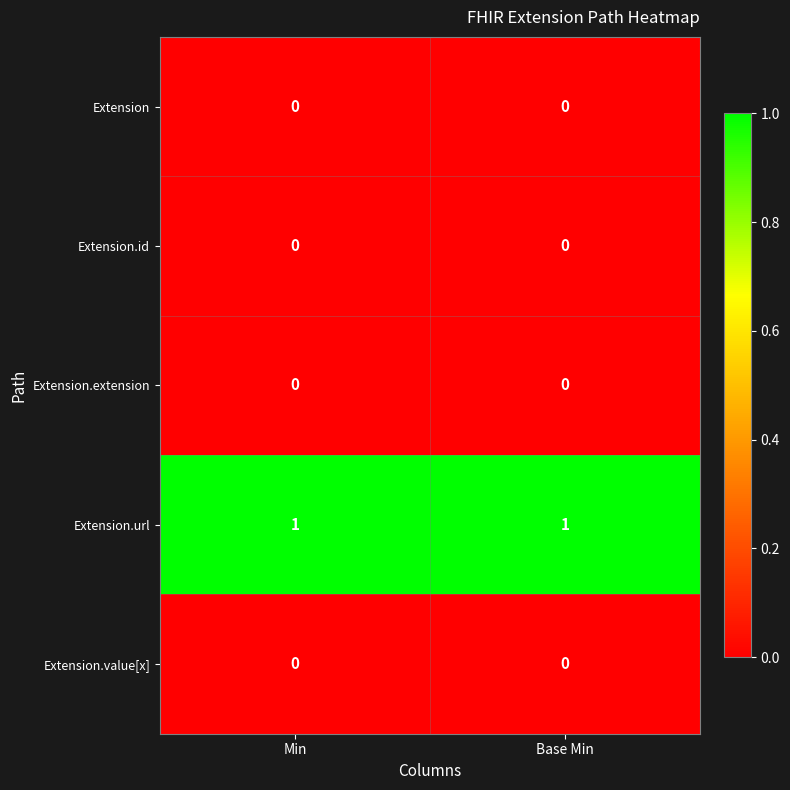

How many categories are shown in the chart?

2